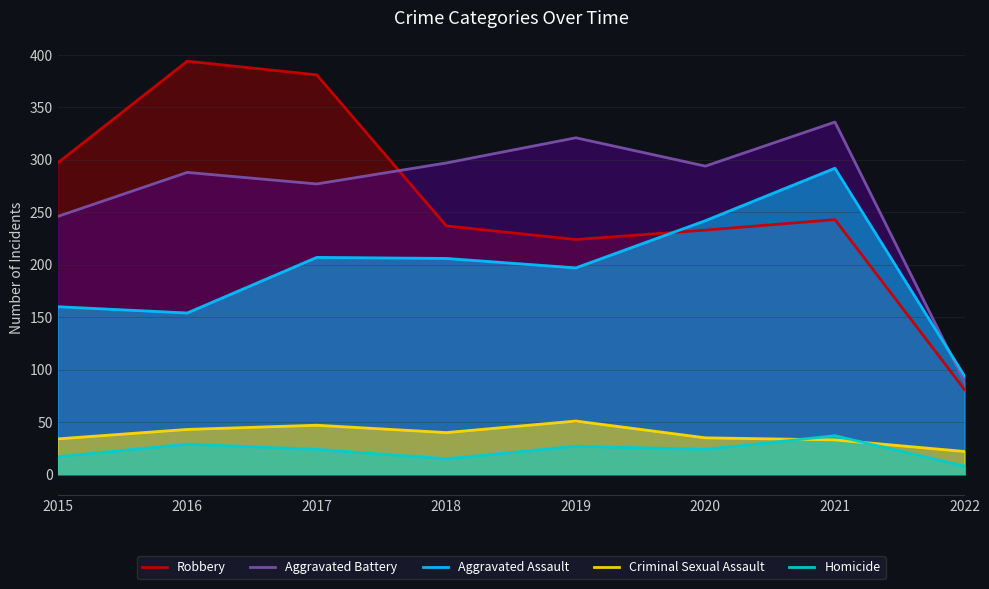

Rank the categories by Aggravated Assault value from highest to lowest.

2021, 2020, 2017, 2018, 2019, 2015, 2016, 2022